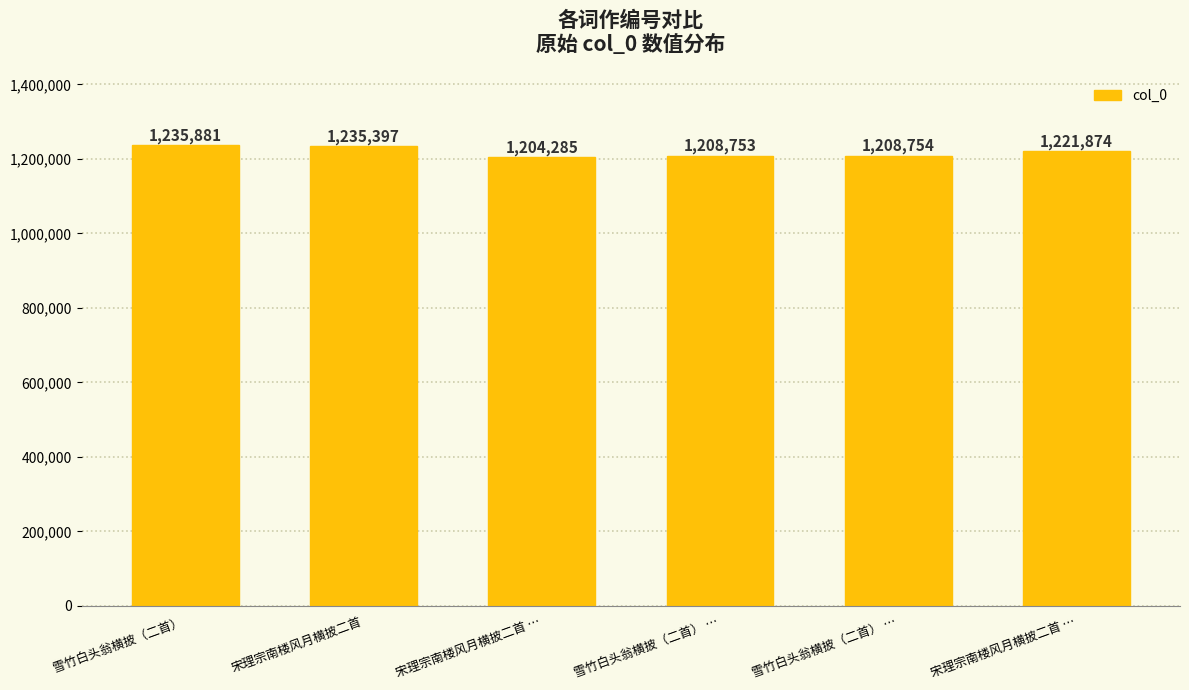

What is the change in value from 宋理宗南楼风月横披二首 … to 宋理宗南楼风月横披二首 …?

+17589